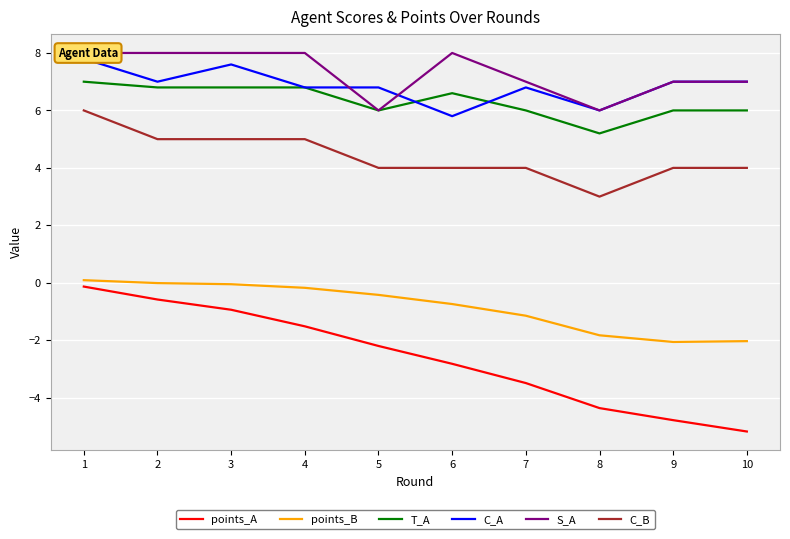

Which series has the widest spread of values?

points_A